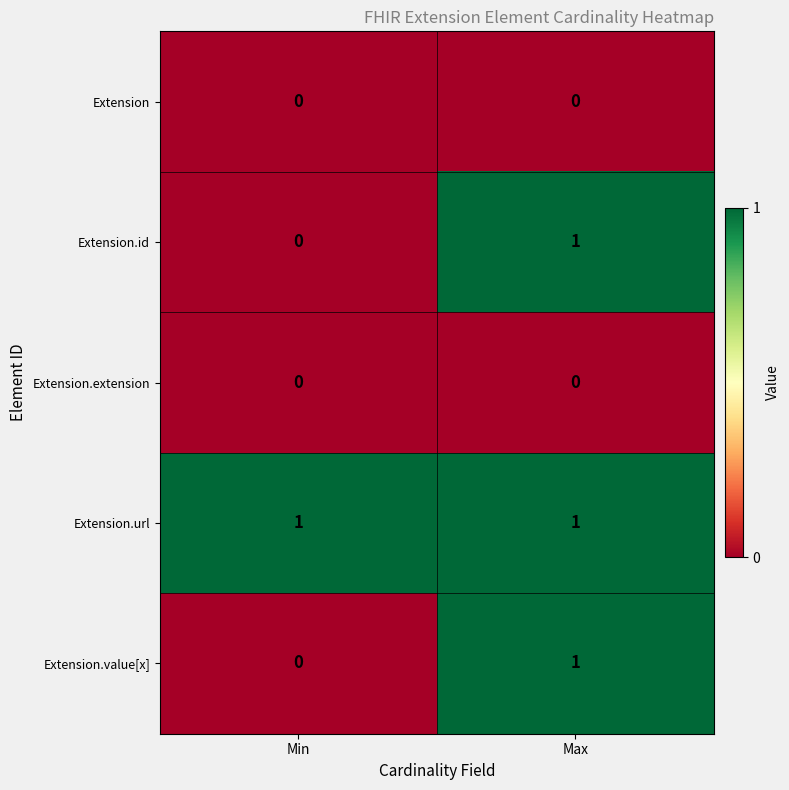

Is it true that Extension.url equals 1 at Min?

True